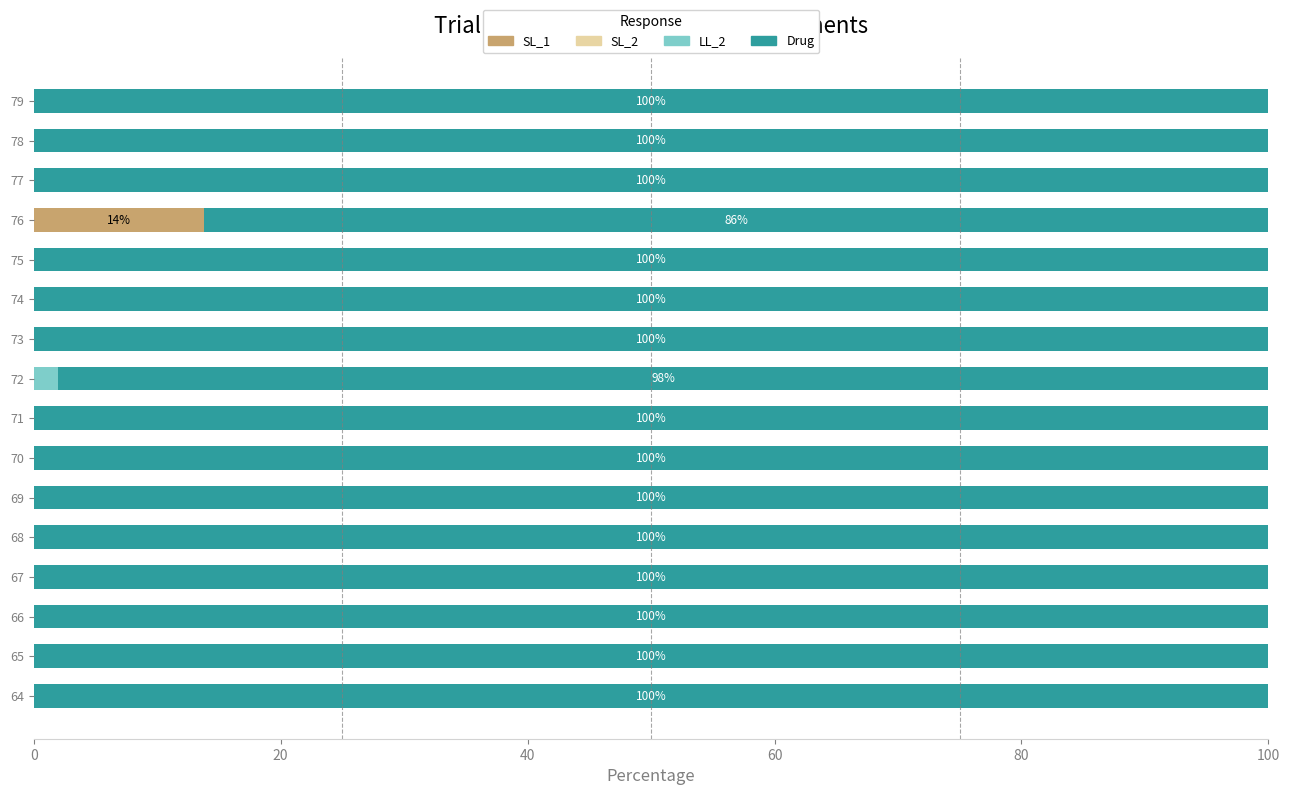

What is the total value across all series at 64?

100.0